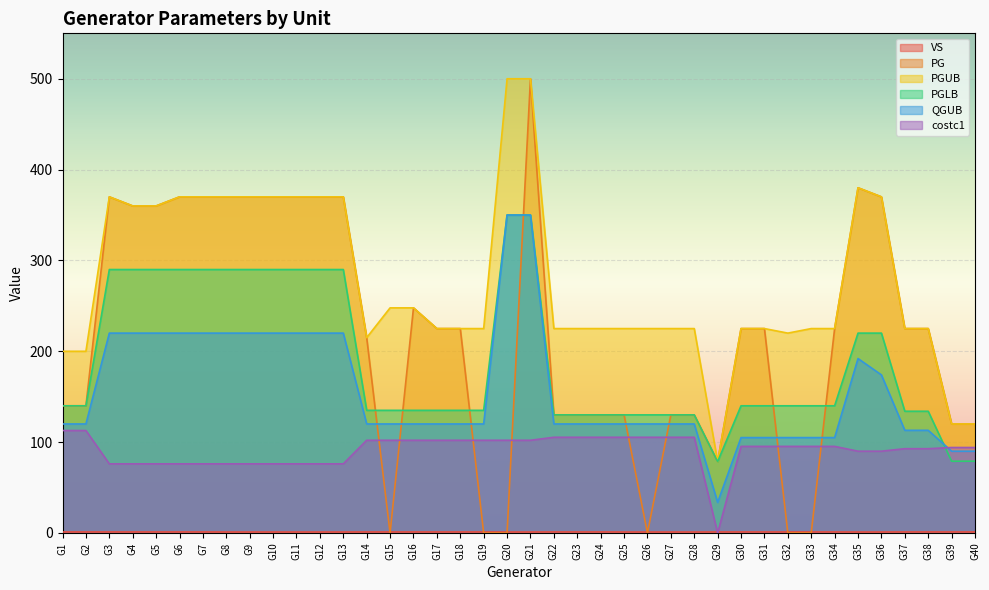

List the labels in order of QGUB value, largest first.

G20, G21, G3, G4, G5, G6, G7, G8, G9, G10, G11, G12, G13, G35, G36, G1, G2, G14, G15, G16, G17, G18, G19, G22, G23, G24, G25, G26, G27, G28, G37, G38, G30, G31, G32, G33, G34, G39, G40, G29